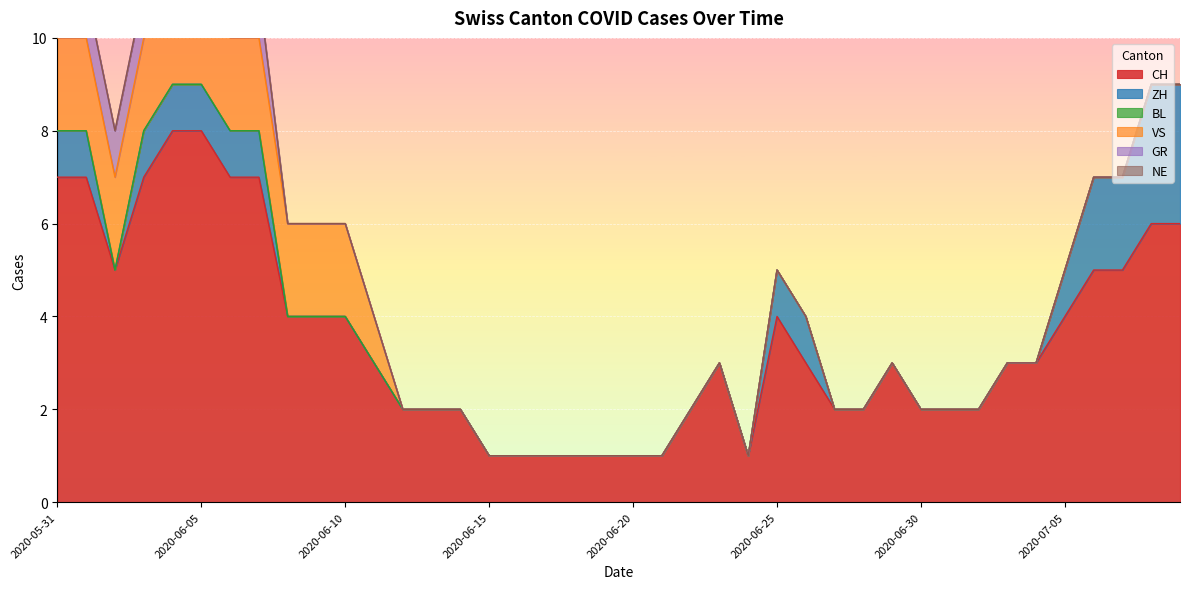

Reading left to right, what are all the values shown in this chart?

CH: 2020-05-31=7	2020-06-01=7	2020-06-02=5	2020-06-03=7	2020-06-04=8	2020-06-05=8	2020-06-06=7	2020-06-07=7	2020-06-08=4	2020-06-09=4	2020-06-10=4	2020-06-11=3	2020-06-12=2	2020-06-13=2	2020-06-14=2	2020-06-15=1	2020-06-16=1	2020-06-17=1	2020-06-18=1	2020-06-19=1	2020-06-20=1	2020-06-21=1	2020-06-22=2	2020-06-23=3	2020-06-24=1	2020-06-25=4	2020-06-26=3	2020-06-27=2	2020-06-28=2	2020-06-29=3	2020-06-30=2	2020-07-01=2	2020-07-02=2	2020-07-03=3	2020-07-04=3	2020-07-05=4	2020-07-06=5	2020-07-07=5	2020-07-08=6	2020-07-09=6
ZH: 2020-05-31=1	2020-06-01=1	2020-06-02=0	2020-06-03=1	2020-06-04=1	2020-06-05=1	2020-06-06=1	2020-06-07=1	2020-06-08=0	2020-06-09=0	2020-06-10=0	2020-06-11=0	2020-06-12=0	2020-06-13=0	2020-06-14=0	2020-06-15=0	2020-06-16=0	2020-06-17=0	2020-06-18=0	2020-06-19=0	2020-06-20=0	2020-06-21=0	2020-06-22=0	2020-06-23=0	2020-06-24=0	2020-06-25=1	2020-06-26=1	2020-06-27=0	2020-06-28=0	2020-06-29=0	2020-06-30=0	2020-07-01=0	2020-07-02=0	2020-07-03=0	2020-07-04=0	2020-07-05=1	2020-07-06=2	2020-07-07=2	2020-07-08=3	2020-07-09=3
BL: 2020-05-31=0	2020-06-01=0	2020-06-02=0	2020-06-03=0	2020-06-04=0	2020-06-05=0	2020-06-06=0	2020-06-07=0	2020-06-08=0	2020-06-09=0	2020-06-10=0	2020-06-11=0	2020-06-12=0	2020-06-13=0	2020-06-14=0	2020-06-15=0	2020-06-16=0	2020-06-17=0	2020-06-18=0	2020-06-19=0	2020-06-20=0	2020-06-21=0	2020-06-22=0	2020-06-23=0	2020-06-24=0	2020-06-25=0	2020-06-26=0	2020-06-27=0	2020-06-28=0	2020-06-29=0	2020-06-30=0	2020-07-01=0	2020-07-02=0	2020-07-03=0	2020-07-04=0	2020-07-05=0	2020-07-06=0	2020-07-07=0	2020-07-08=0	2020-07-09=0
VS: 2020-05-31=2	2020-06-01=2	2020-06-02=2	2020-06-03=2	2020-06-04=2	2020-06-05=2	2020-06-06=2	2020-06-07=2	2020-06-08=2	2020-06-09=2	2020-06-10=2	2020-06-11=1	2020-06-12=0	2020-06-13=0	2020-06-14=0	2020-06-15=0	2020-06-16=0	2020-06-17=0	2020-06-18=0	2020-06-19=0	2020-06-20=0	2020-06-21=0	2020-06-22=0	2020-06-23=0	2020-06-24=0	2020-06-25=0	2020-06-26=0	2020-06-27=0	2020-06-28=0	2020-06-29=0	2020-06-30=0	2020-07-01=0	2020-07-02=0	2020-07-03=0	2020-07-04=0	2020-07-05=0	2020-07-06=0	2020-07-07=0	2020-07-08=0	2020-07-09=0
GR: 2020-05-31=1	2020-06-01=1	2020-06-02=1	2020-06-03=1	2020-06-04=1	2020-06-05=1	2020-06-06=1	2020-06-07=1	2020-06-08=0	2020-06-09=0	2020-06-10=0	2020-06-11=0	2020-06-12=0	2020-06-13=0	2020-06-14=0	2020-06-15=0	2020-06-16=0	2020-06-17=0	2020-06-18=0	2020-06-19=0	2020-06-20=0	2020-06-21=0	2020-06-22=0	2020-06-23=0	2020-06-24=0	2020-06-25=0	2020-06-26=0	2020-06-27=0	2020-06-28=0	2020-06-29=0	2020-06-30=0	2020-07-01=0	2020-07-02=0	2020-07-03=0	2020-07-04=0	2020-07-05=0	2020-07-06=0	2020-07-07=0	2020-07-08=0	2020-07-09=0
NE: 2020-05-31=0	2020-06-01=0	2020-06-02=0	2020-06-03=0	2020-06-04=0	2020-06-05=0	2020-06-06=0	2020-06-07=0	2020-06-08=0	2020-06-09=0	2020-06-10=0	2020-06-11=0	2020-06-12=0	2020-06-13=0	2020-06-14=0	2020-06-15=0	2020-06-16=0	2020-06-17=0	2020-06-18=0	2020-06-19=0	2020-06-20=0	2020-06-21=0	2020-06-22=0	2020-06-23=0	2020-06-24=0	2020-06-25=0	2020-06-26=0	2020-06-27=0	2020-06-28=0	2020-06-29=0	2020-06-30=0	2020-07-01=0	2020-07-02=0	2020-07-03=0	2020-07-04=0	2020-07-05=0	2020-07-06=0	2020-07-07=0	2020-07-08=0	2020-07-09=0